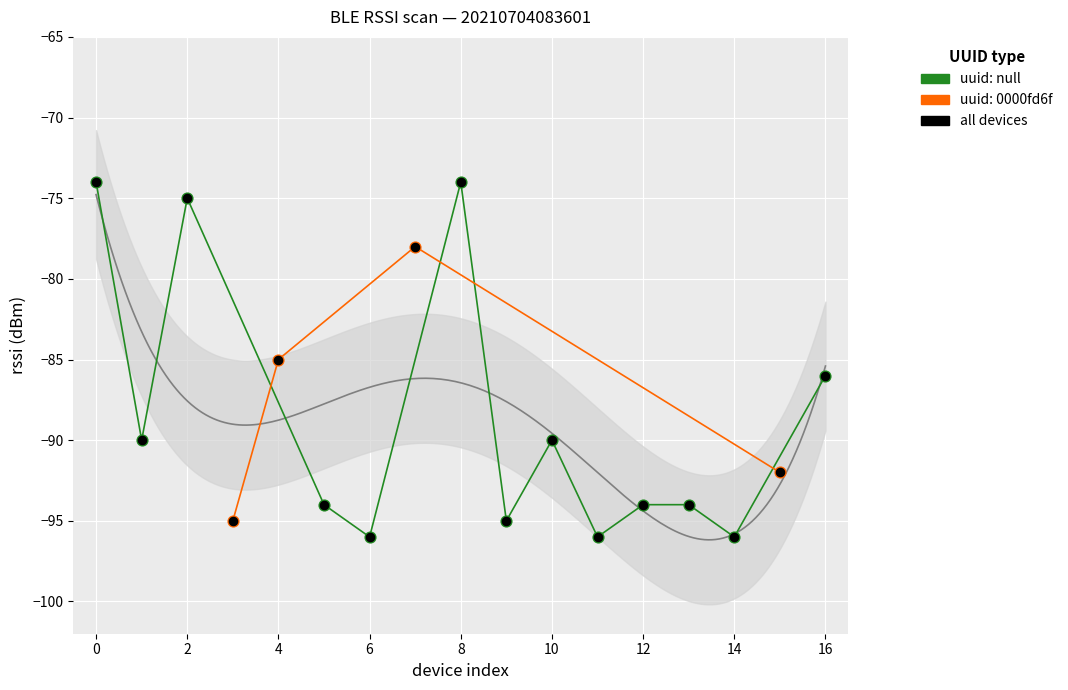

What is the change in value from 0 to 2?

-1